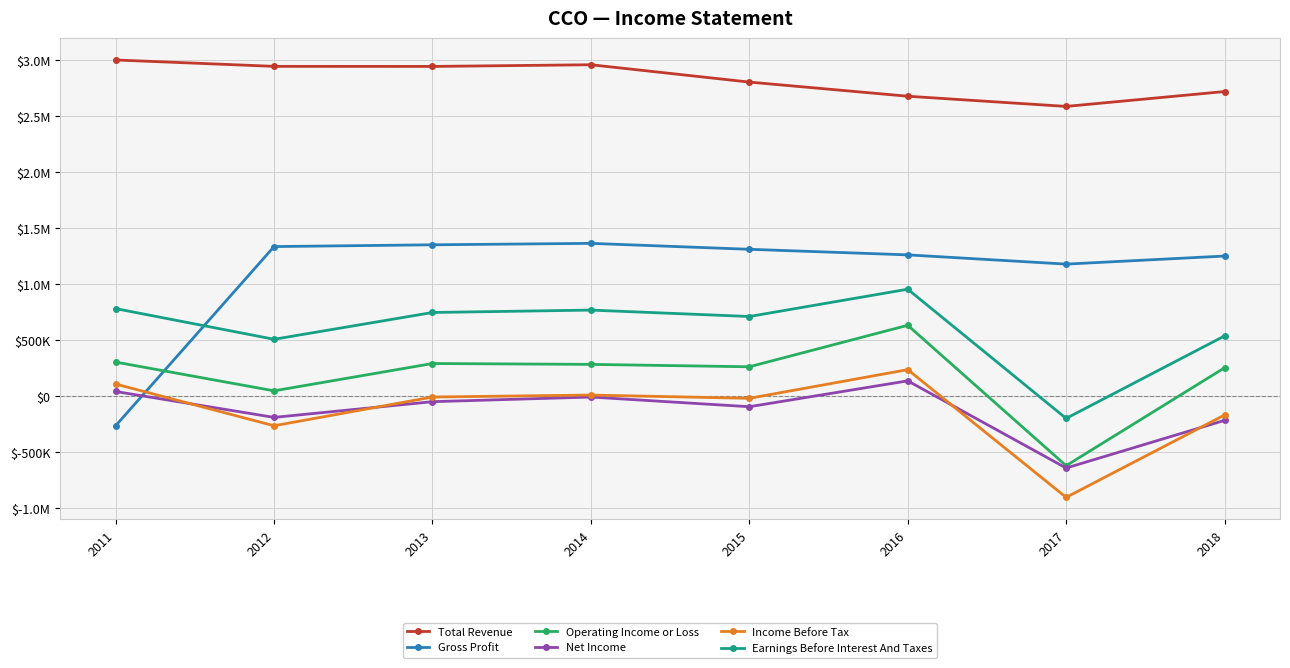

Does the chart have visible grid lines?

Yes